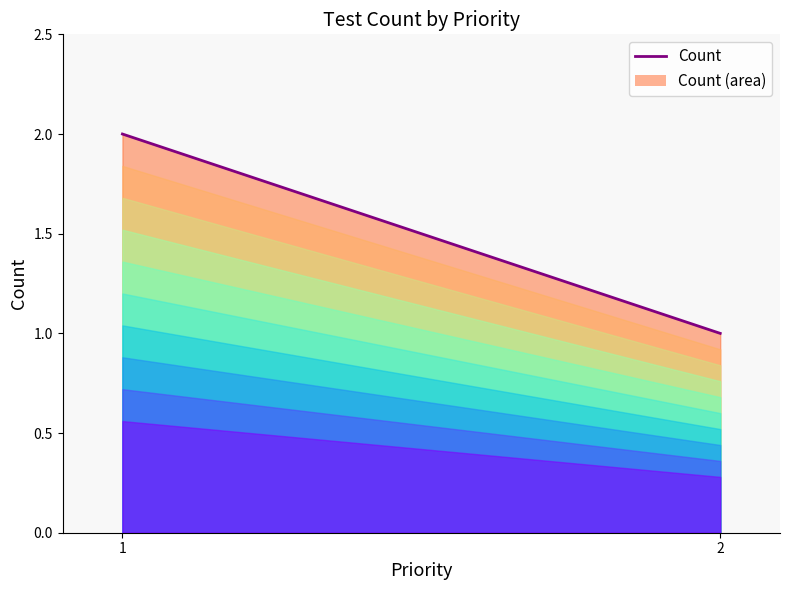

Rank the categories by value from lowest to highest.

2, 1